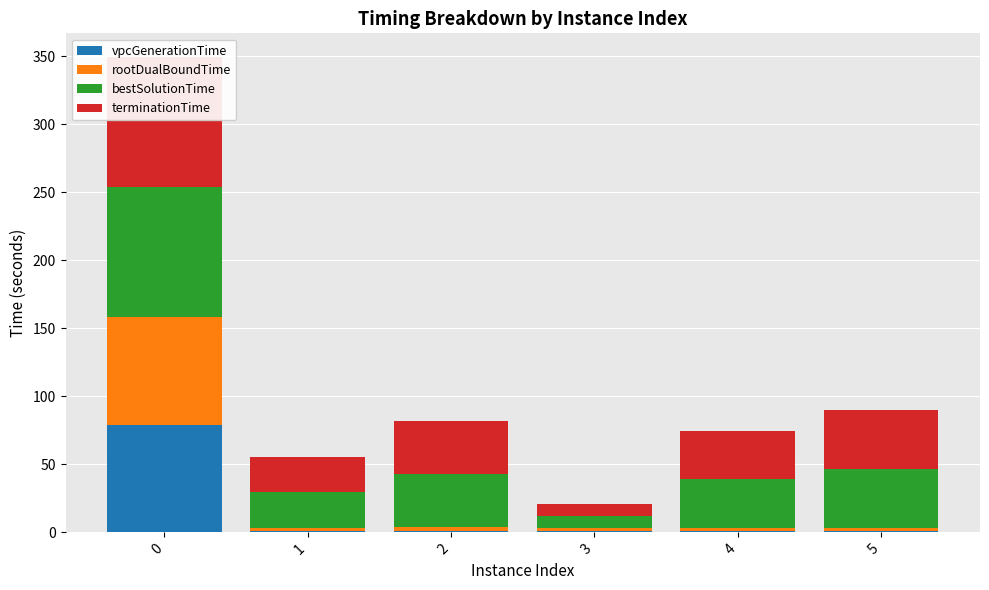

Where is terminationTime nearest to the value 52?

5